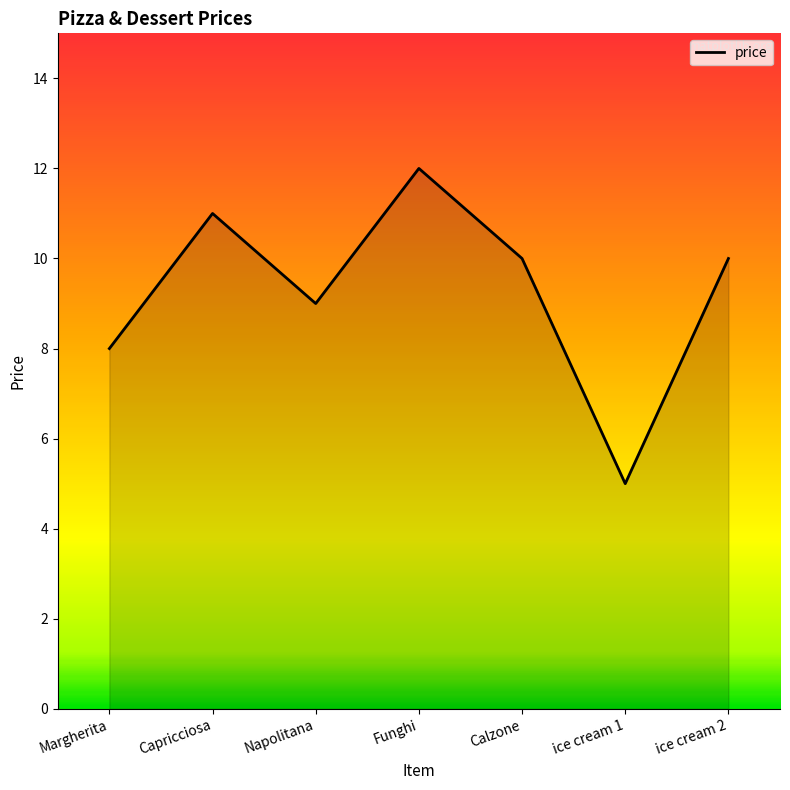

At which category does the chart reach its peak across all series?

Funghi